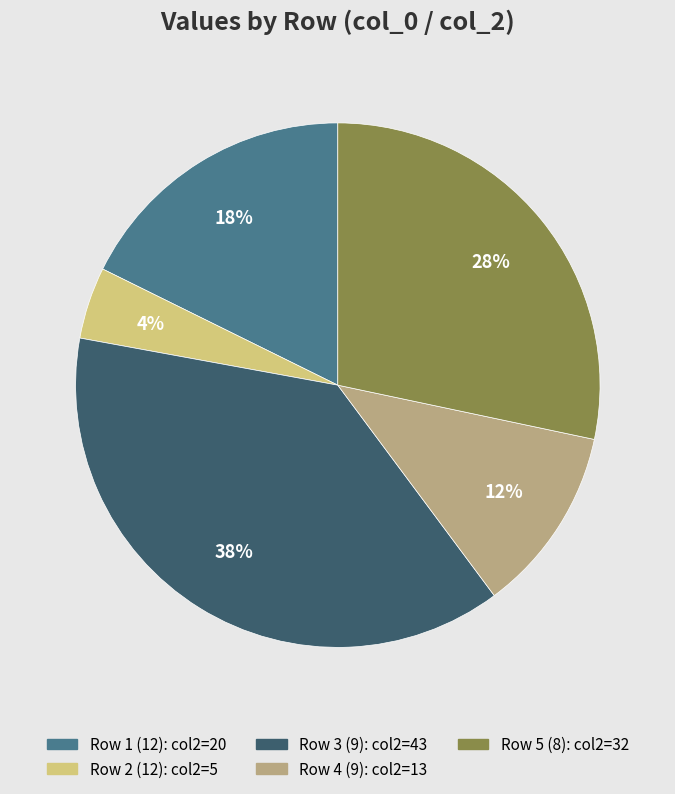

To the nearest percent, what is the difference between the largest and smallest slice percentages?

34%